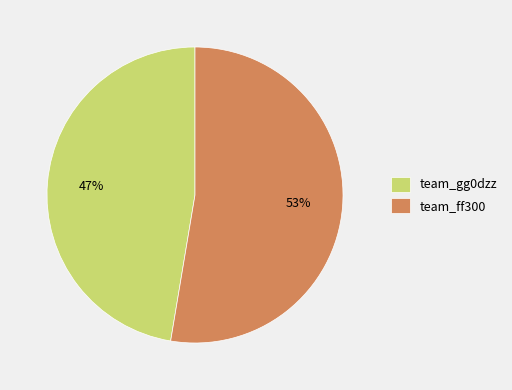

Rank the categories by value from lowest to highest.

team_gg0dzz, team_ff300